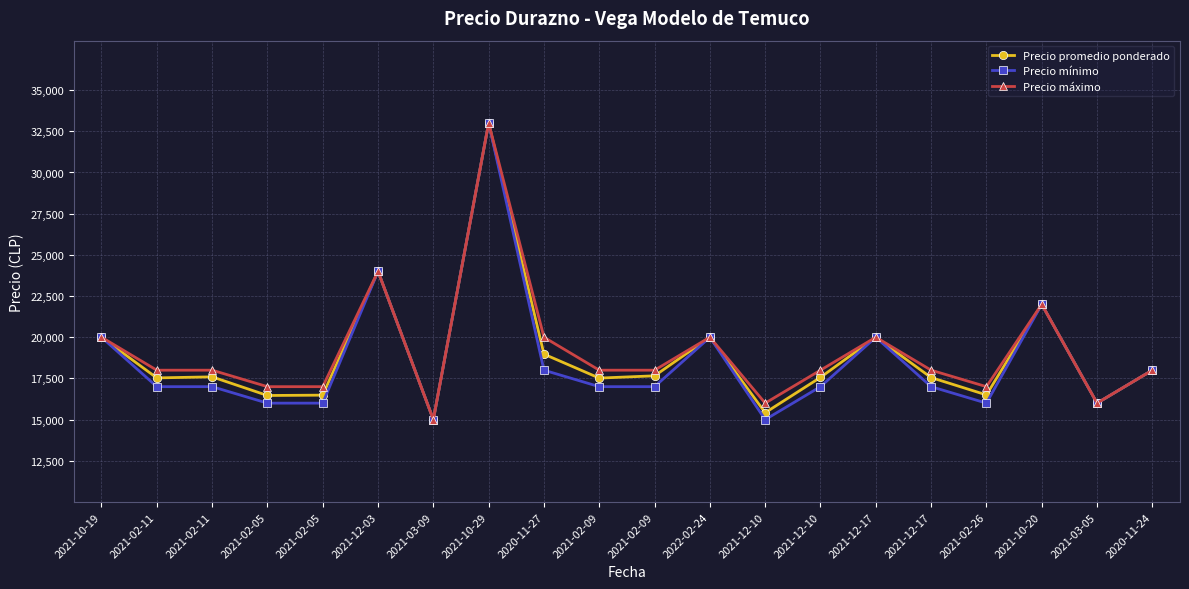

Reading right to left, transcribe all the data shown in this chart.

Precio promedio ponderado: 18000	16000	22000	16500	17552	20000	17564	15419	20000	17658	17520	18973	33000	15000	24000	16485	16464	17595	17532	20000
Precio mínimo: 18000	16000	22000	16000	17000	20000	17000	15000	20000	17000	17000	18000	33000	15000	24000	16000	16000	17000	17000	20000
Precio máximo: 18000	16000	22000	17000	18000	20000	18000	16000	20000	18000	18000	20000	33000	15000	24000	17000	17000	18000	18000	20000